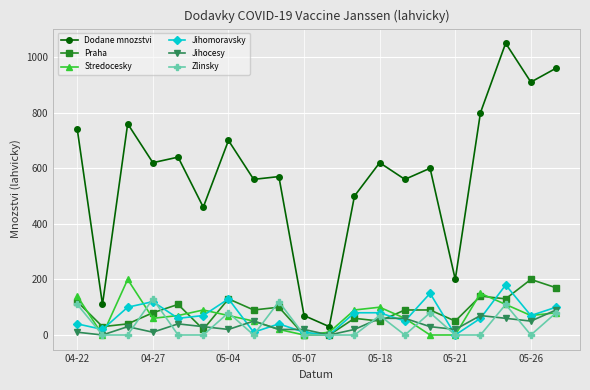

What is the difference between the second highest and second lowest values in the Stredocesky series?

150